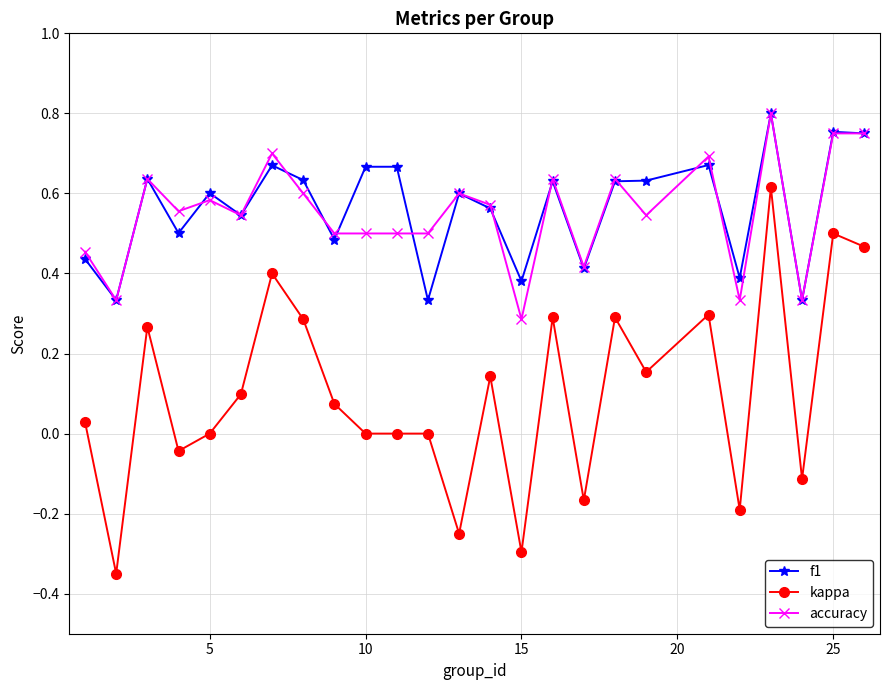

Which series has the largest range (max minus min)?

kappa